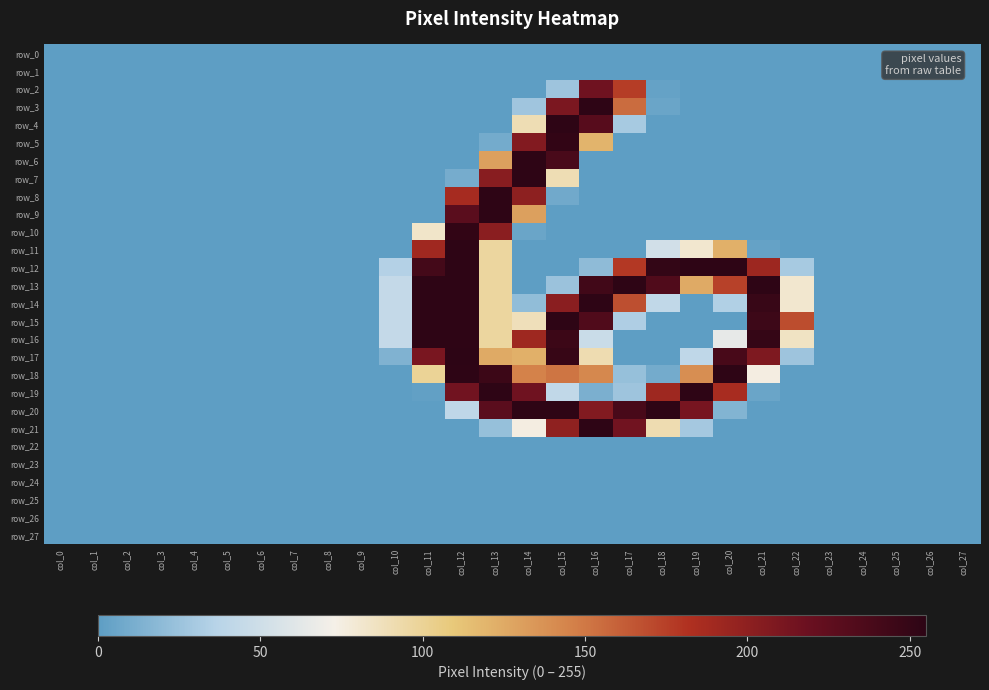

Which has a higher value, col_6 or col_8?

col_6